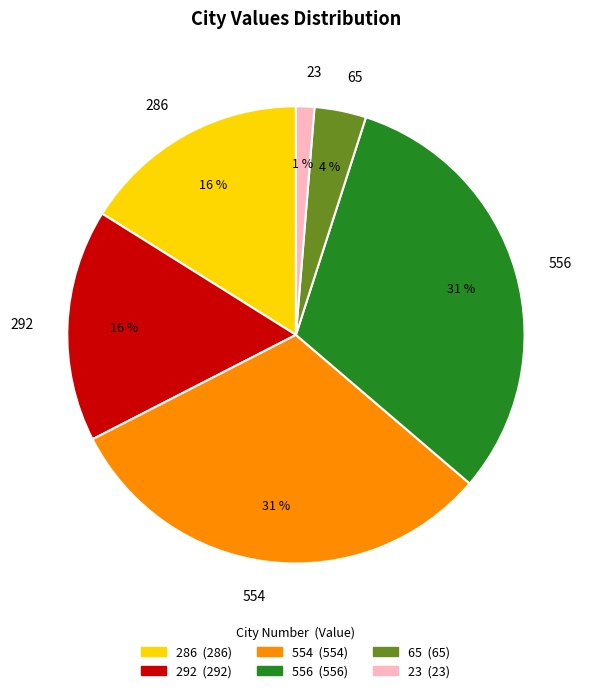

To the nearest percent, what portion does 65 represent?

4%